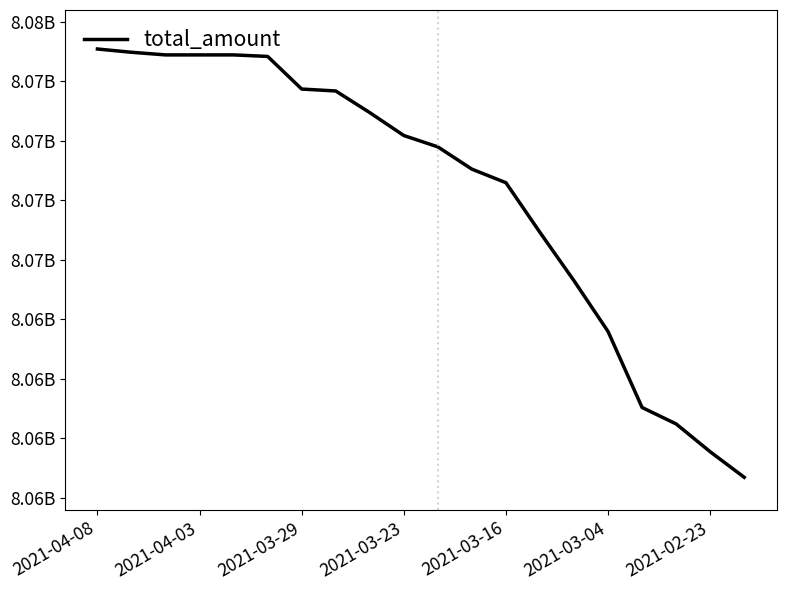

Where is the data nearest to the value 8067362086?

14